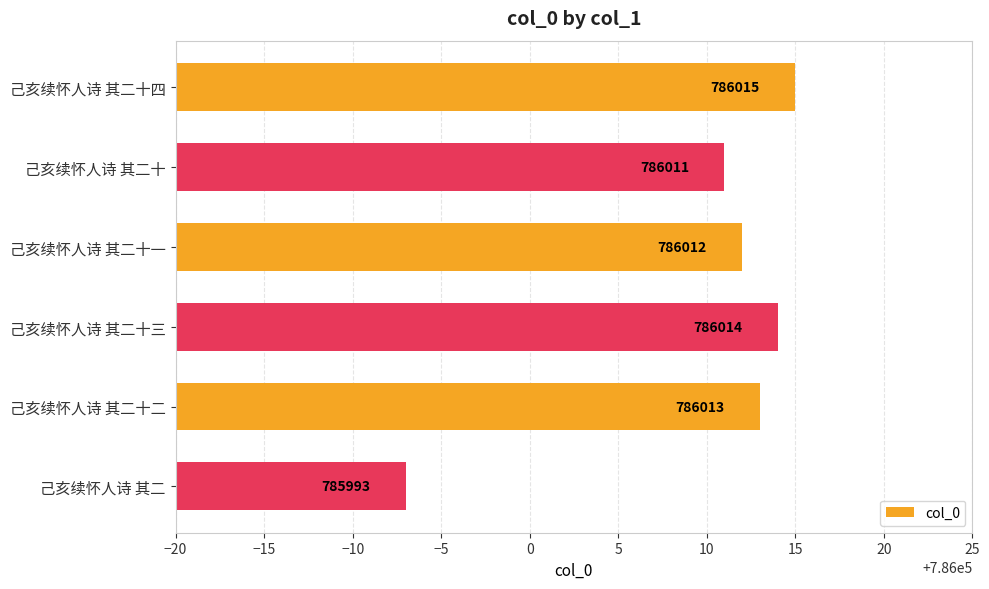

What is the value of the 3rd bar from the top?

786012